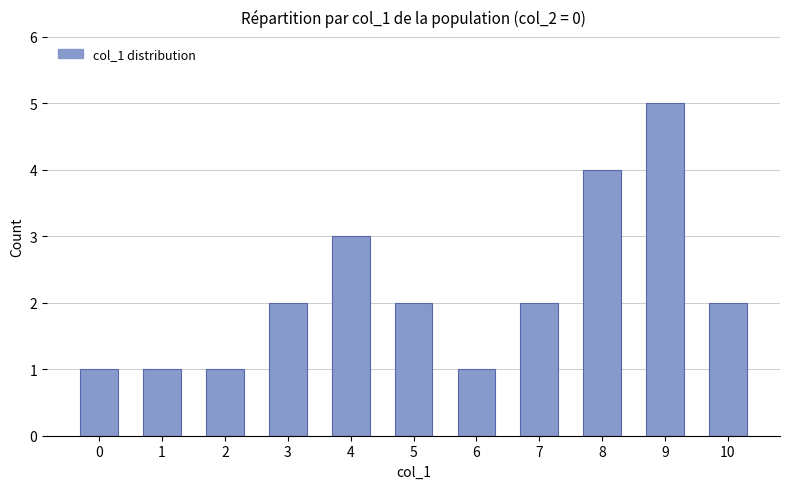

How many data points does each series have?

11